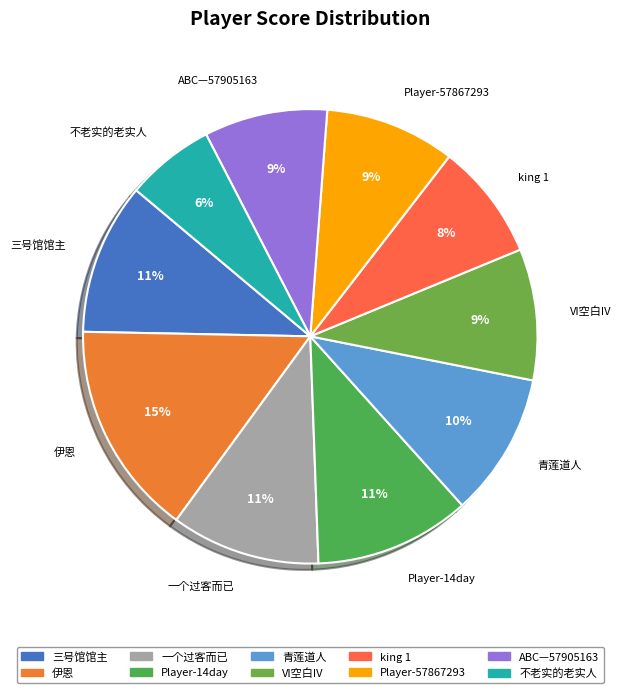

Does Player-14day account for over 50% of the chart?

No